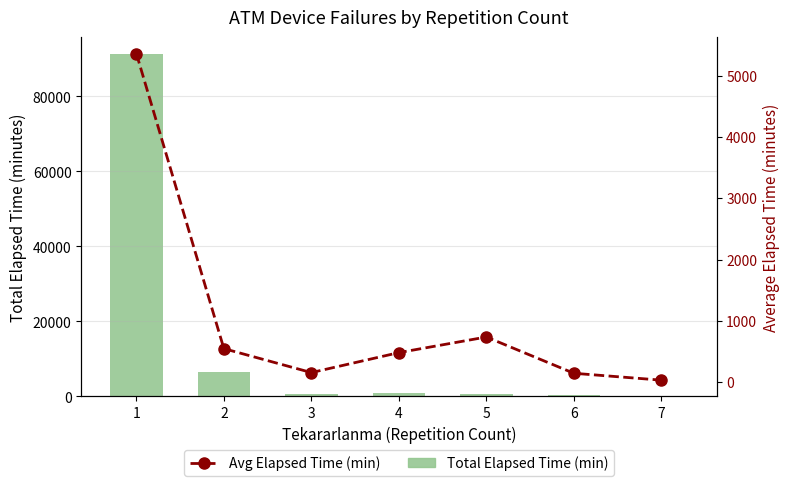

Reading left to right, extract all data points from this chart.

Total Elapsed Time (min): 1=91200.0	2=6540.0	3=615.0	4=960.0	5=735.0	6=285.0	7=60.0
Avg Elapsed Time (min): 1=5364.7	2=545.0	3=153.8	4=480.0	5=735.0	6=142.5	7=30.0